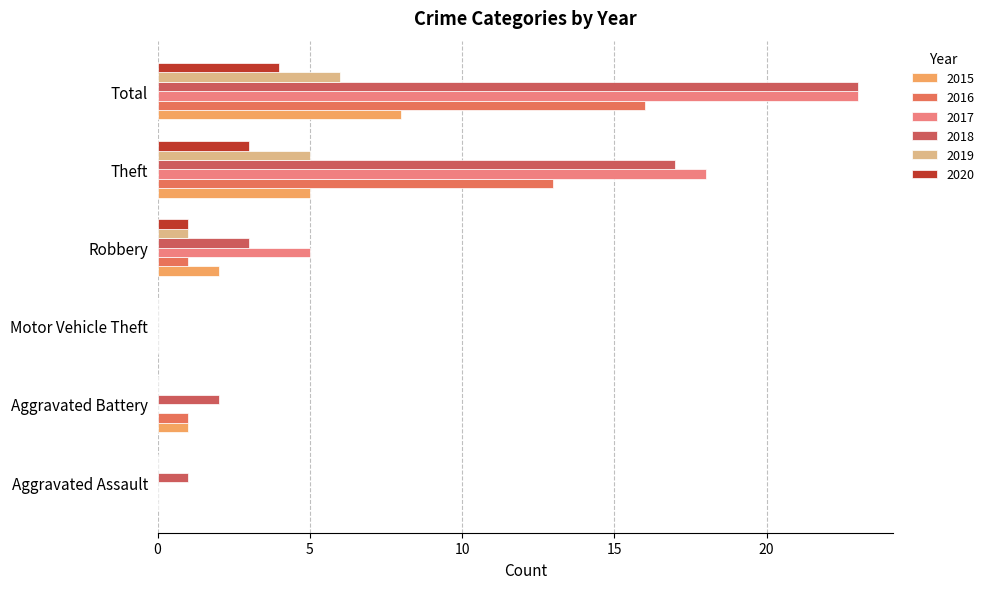

The 2016 series shows 13 at Theft. True or false?

True